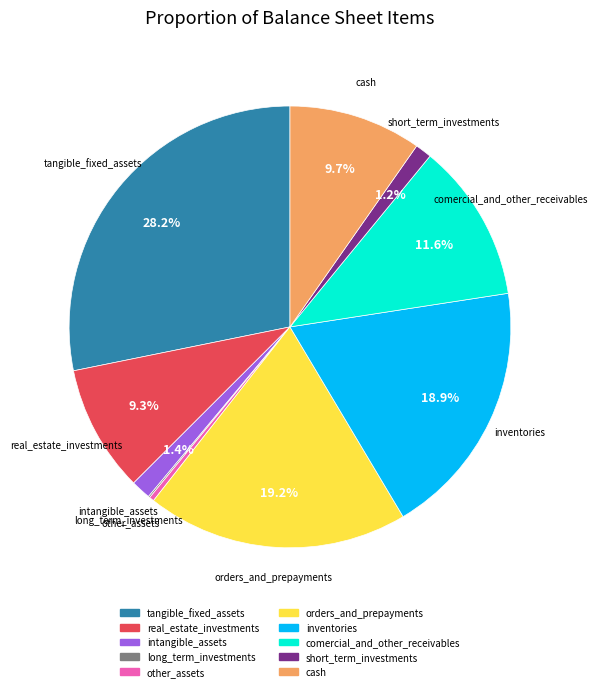

Which slice is the largest?

tangible_fixed_assets